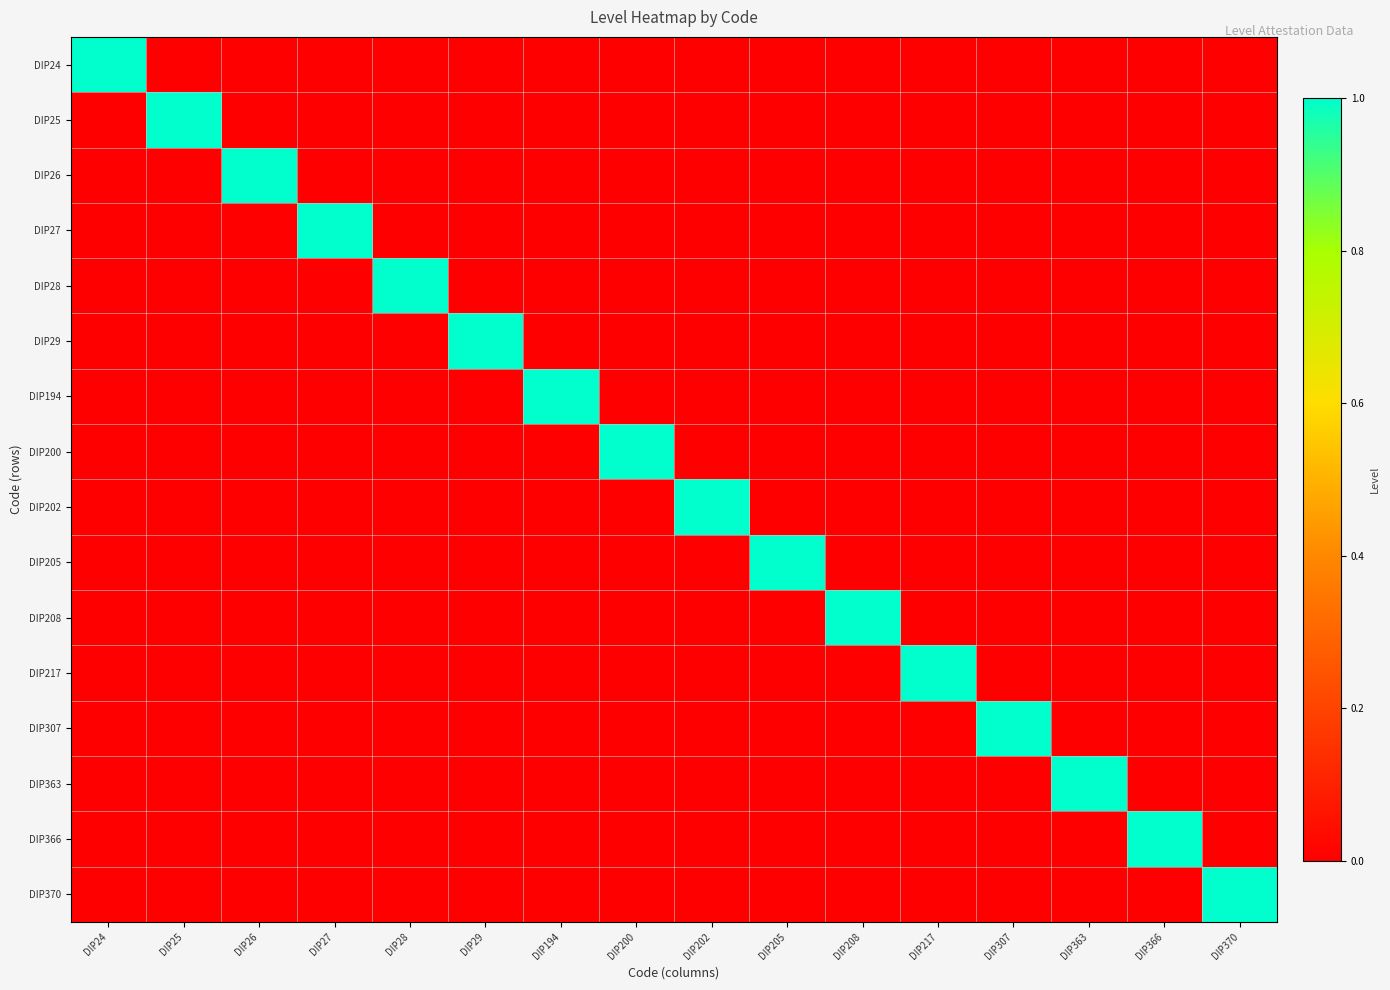

What is the spread (max minus min) of values at DIP200?

1